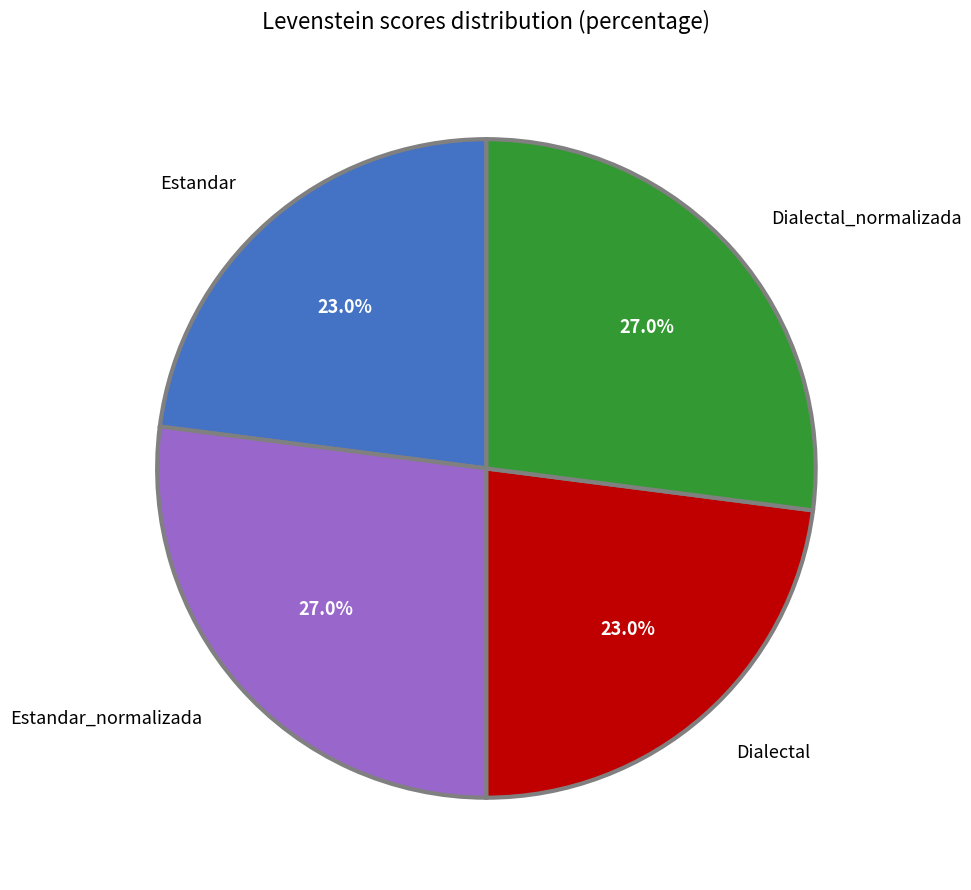

Which has a higher value, Estandar or Estandar_normalizada?

Estandar_normalizada